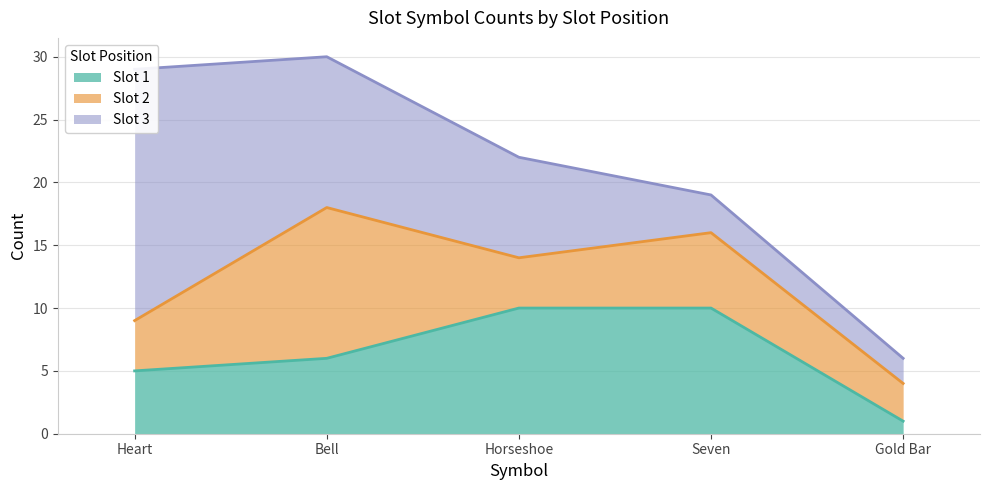

Where is Slot 2 nearest to the value 7?

Seven